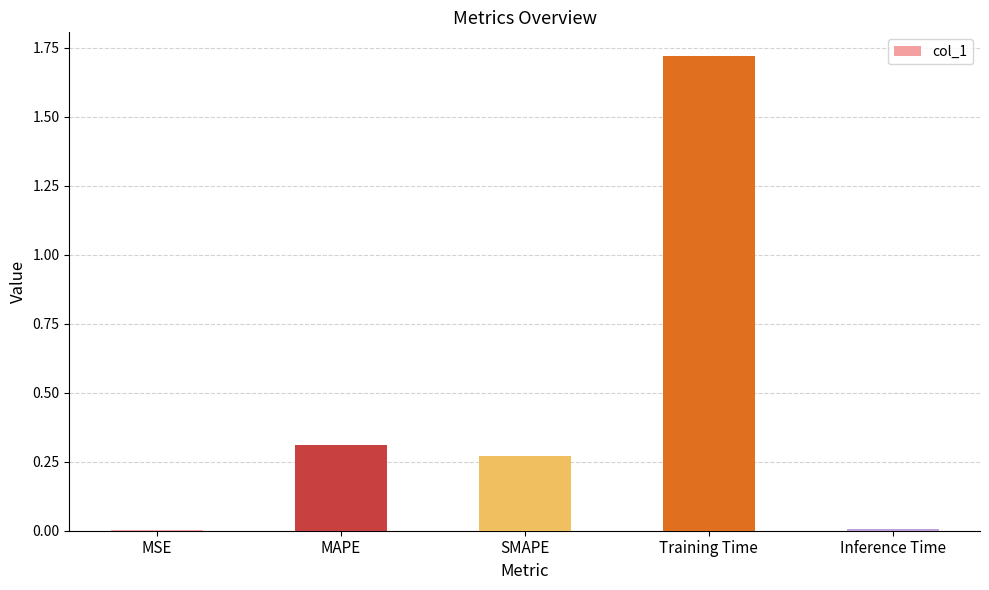

What is the sum of all values?

2.3